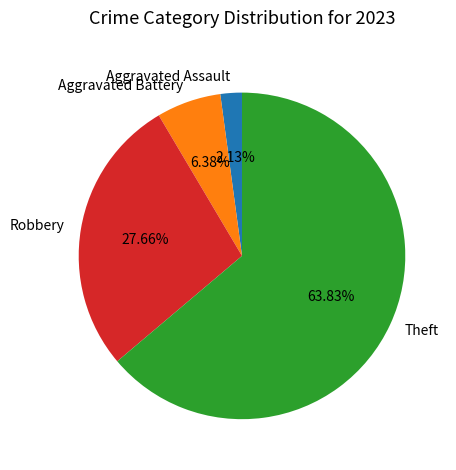

Count the number of slices in the pie.

4